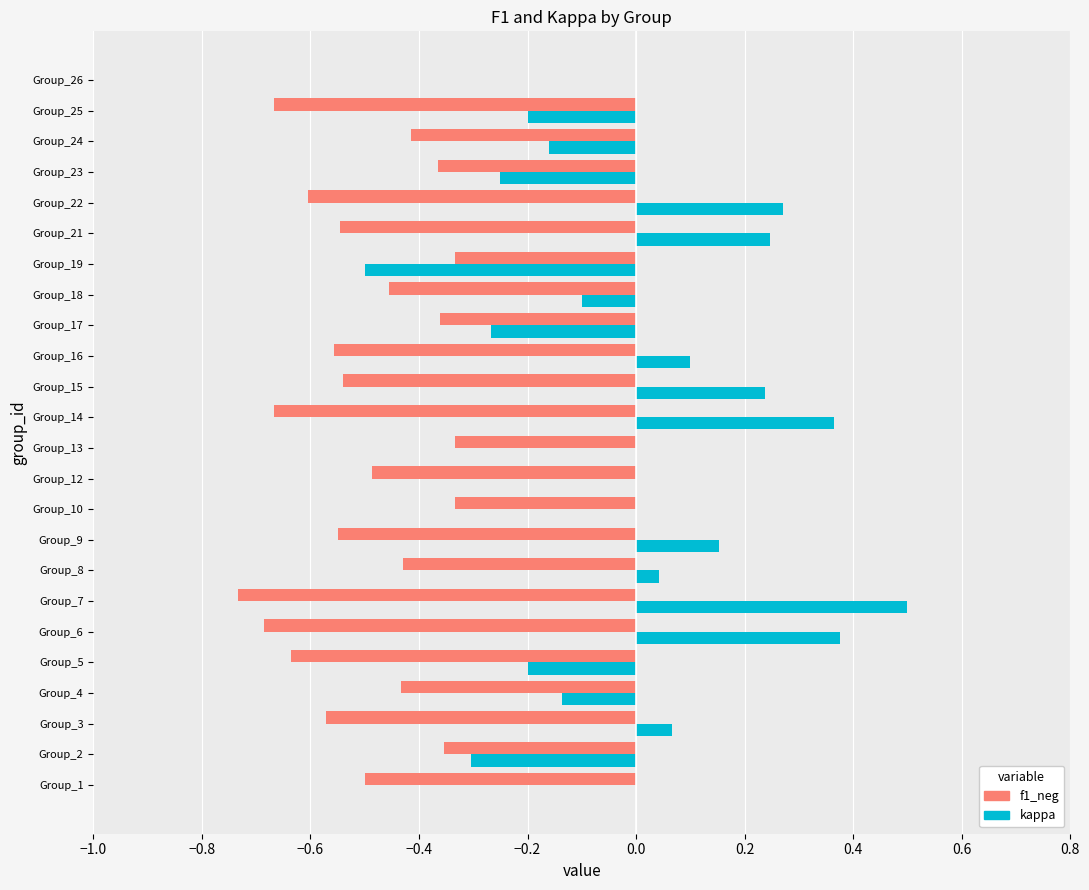

What is the greatest value displayed?

0.5